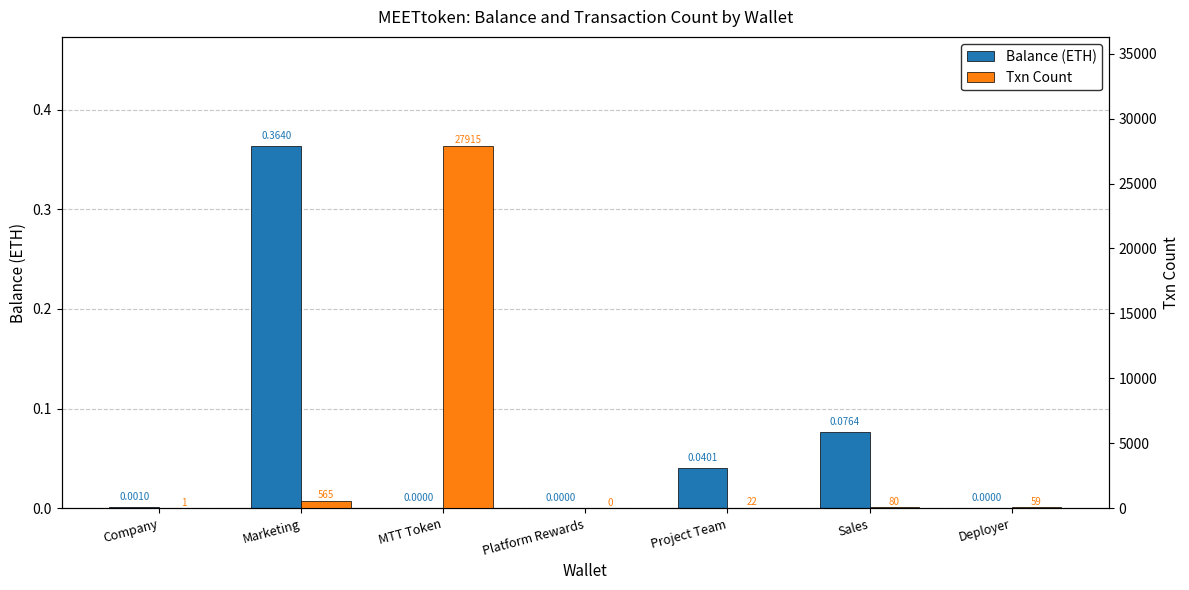

What is the average value of the Balance (ETH) series?

0.1